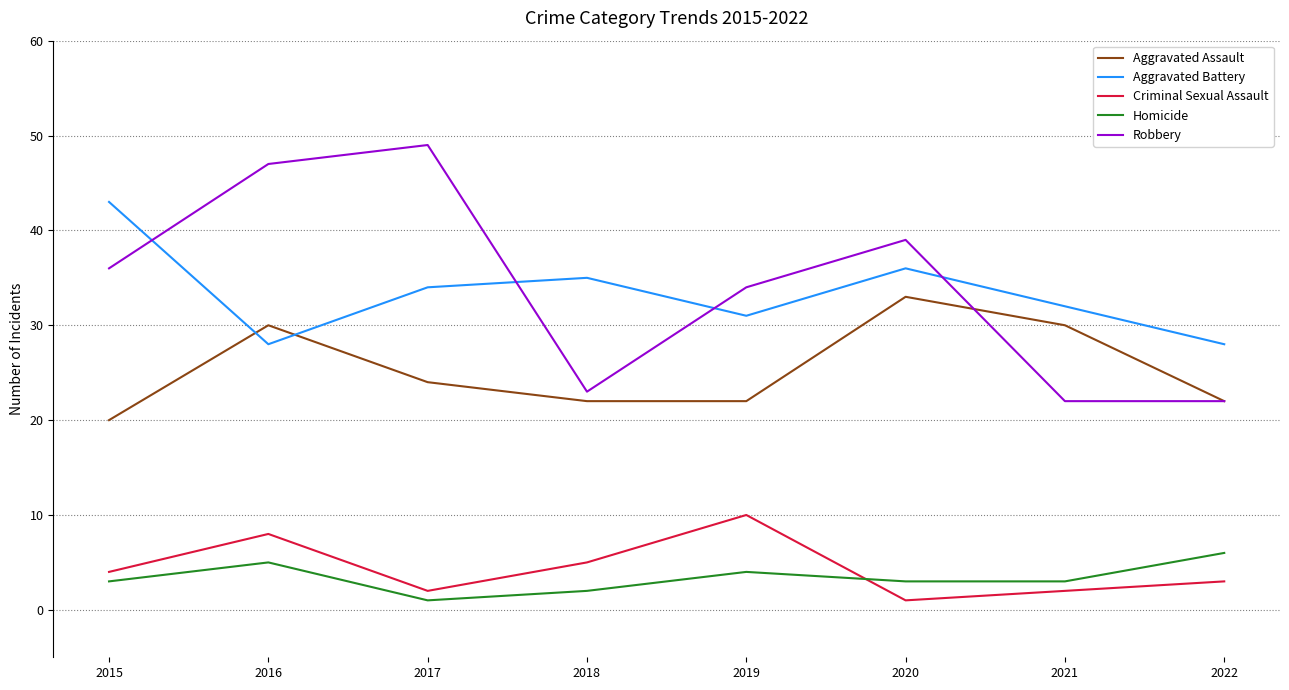

How many values in the Aggravated Assault series are below 24?

4